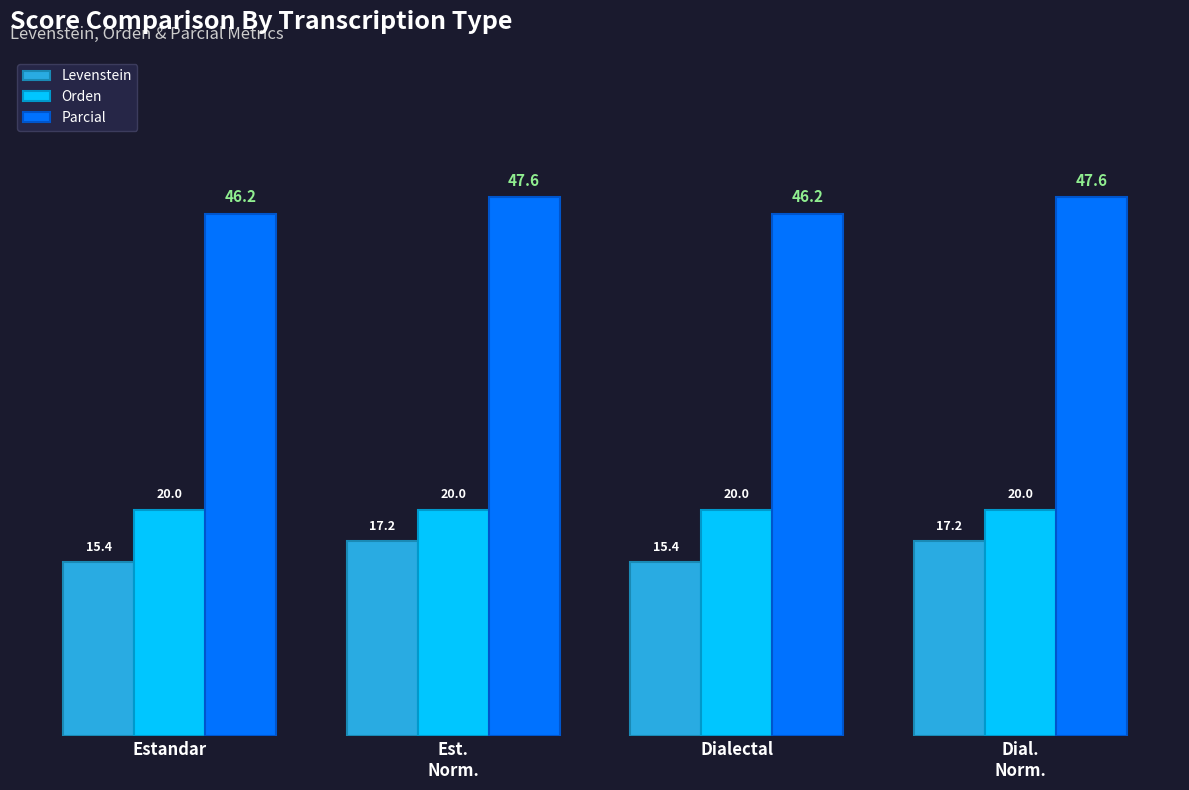

Reading right to left, extract all data points from this chart.

Levenstein: 17.2	15.4	17.2	15.4
Orden: 20.0	20.0	20.0	20.0
Parcial: 47.6	46.2	47.6	46.2